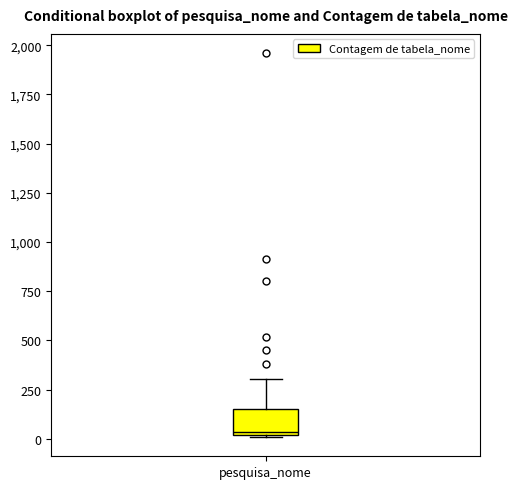

Where is the upper edge of the box for pesquisa_nome on the y-axis? The values are not printed on the chart, so give them approximately, as read against the axis.

150